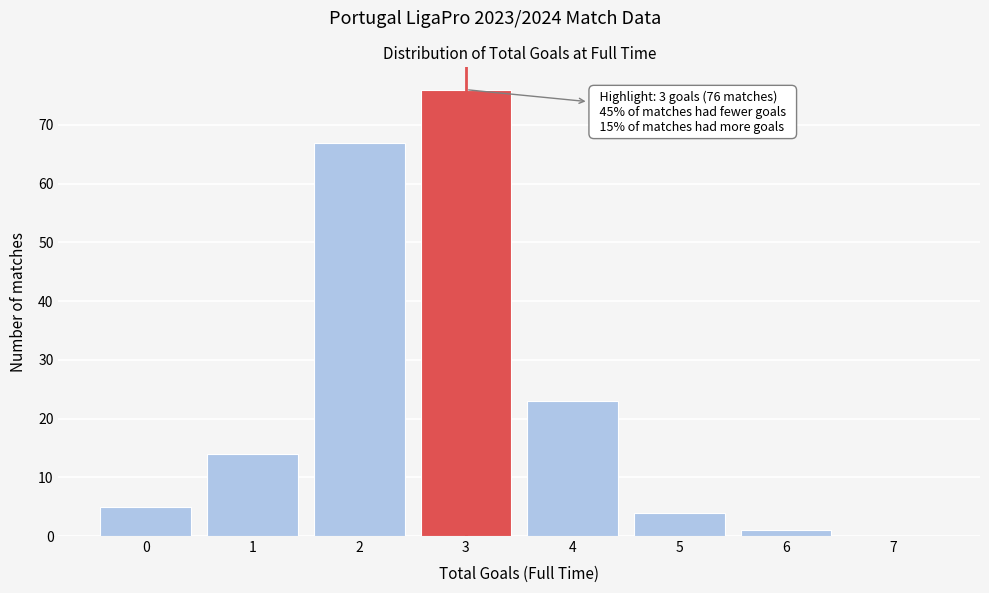

Over which range of the x-axis is the bar tallest?

2.5 to 3.5